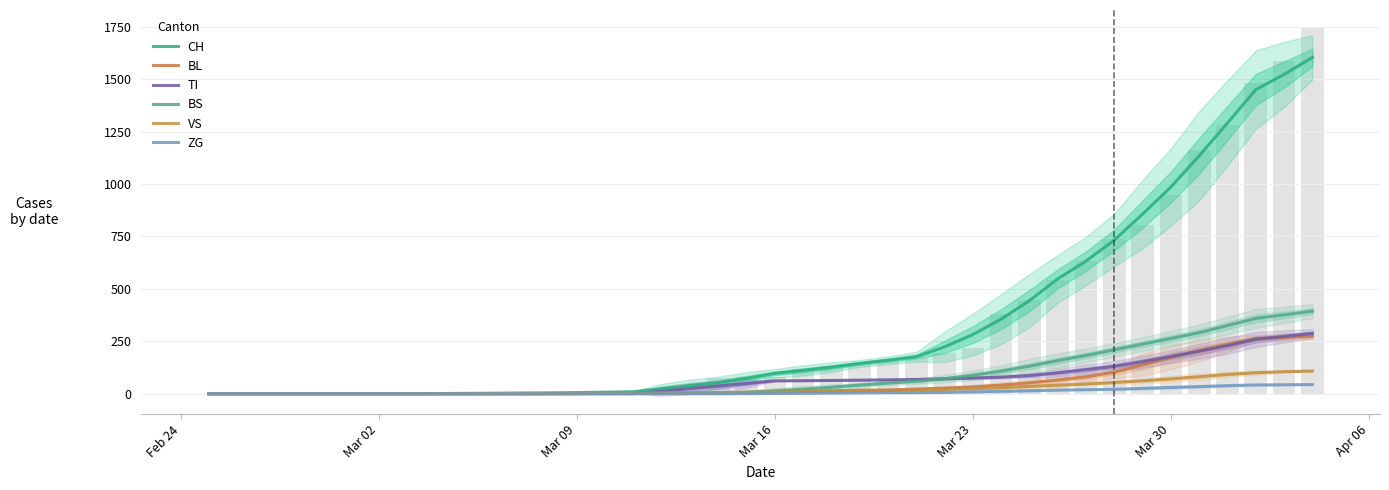

What is the sum of all ZG values?

376.8